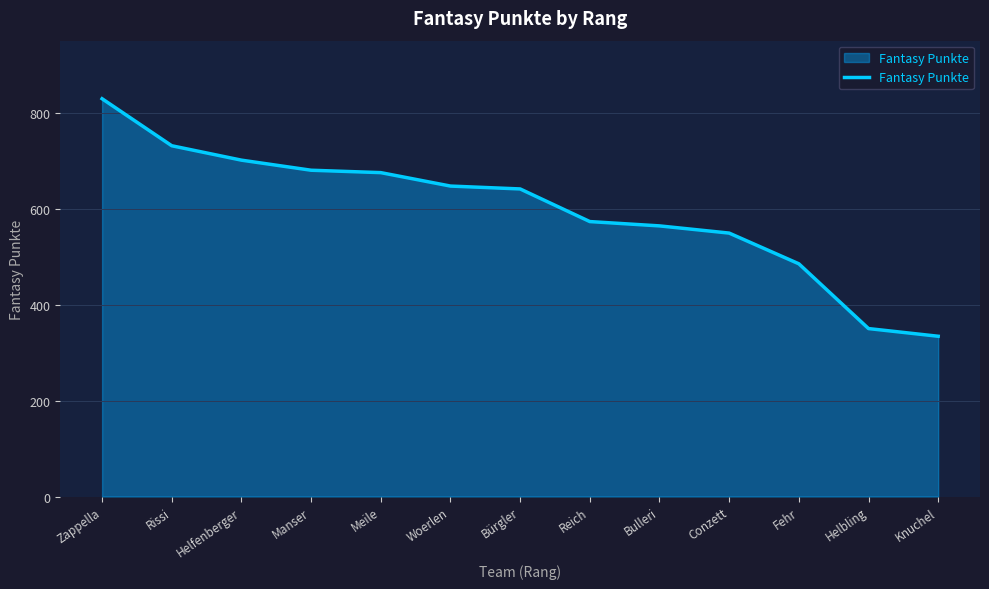

What is the minimum value shown in the chart?

334